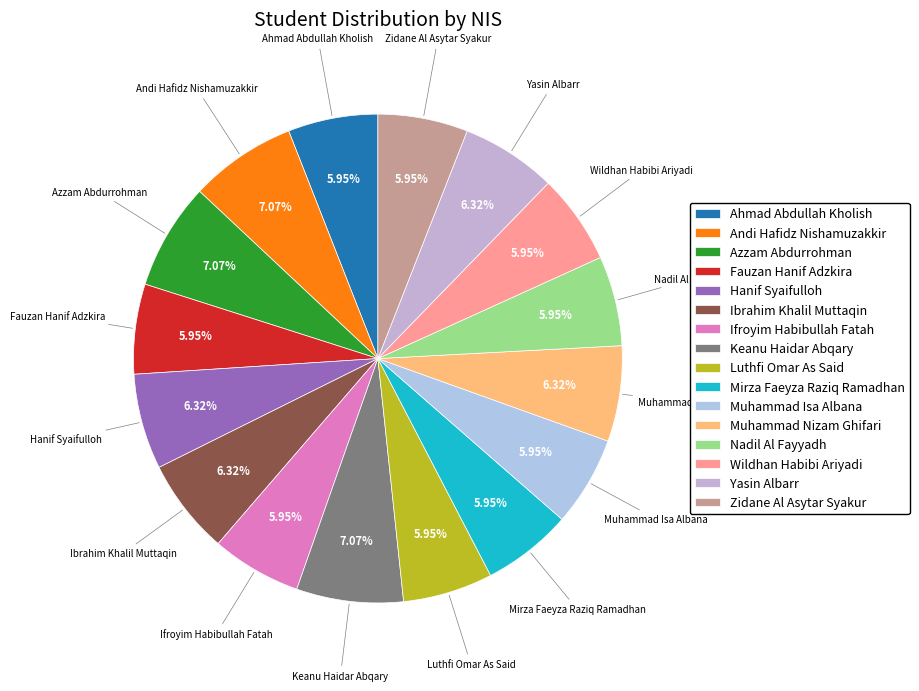

What percentage is the Mirza Faeyza Raziq Ramadhan slice, to the nearest percent?

6%